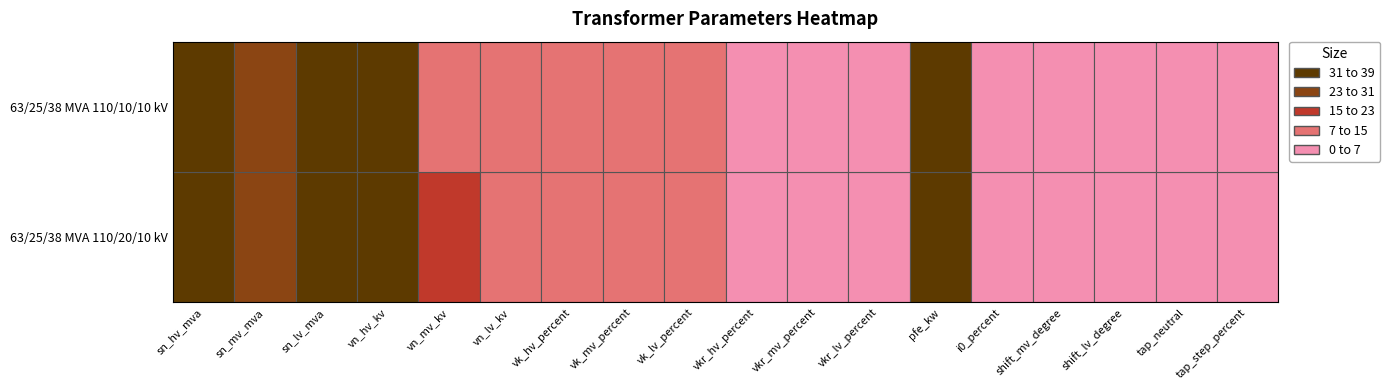

Reading right to left, what are all the values shown in this chart?

63/25/38 MVA 110/20/10 kV: 1.2	0.0	0.0	0.0	0.9	35.0	0.3	0.3	0.3	10.4	10.4	10.4	10.0	20.0	110.0	38.0	25.0	63.0
63/25/38 MVA 110/10/10 kV: 1.2	0.0	0.0	0.0	0.9	35.0	0.3	0.3	0.3	10.4	10.4	10.4	10.0	10.0	110.0	38.0	25.0	63.0